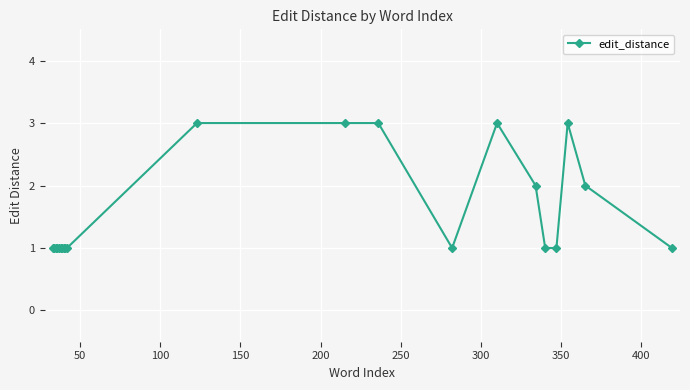

What is the difference between the maximum and minimum values?

2